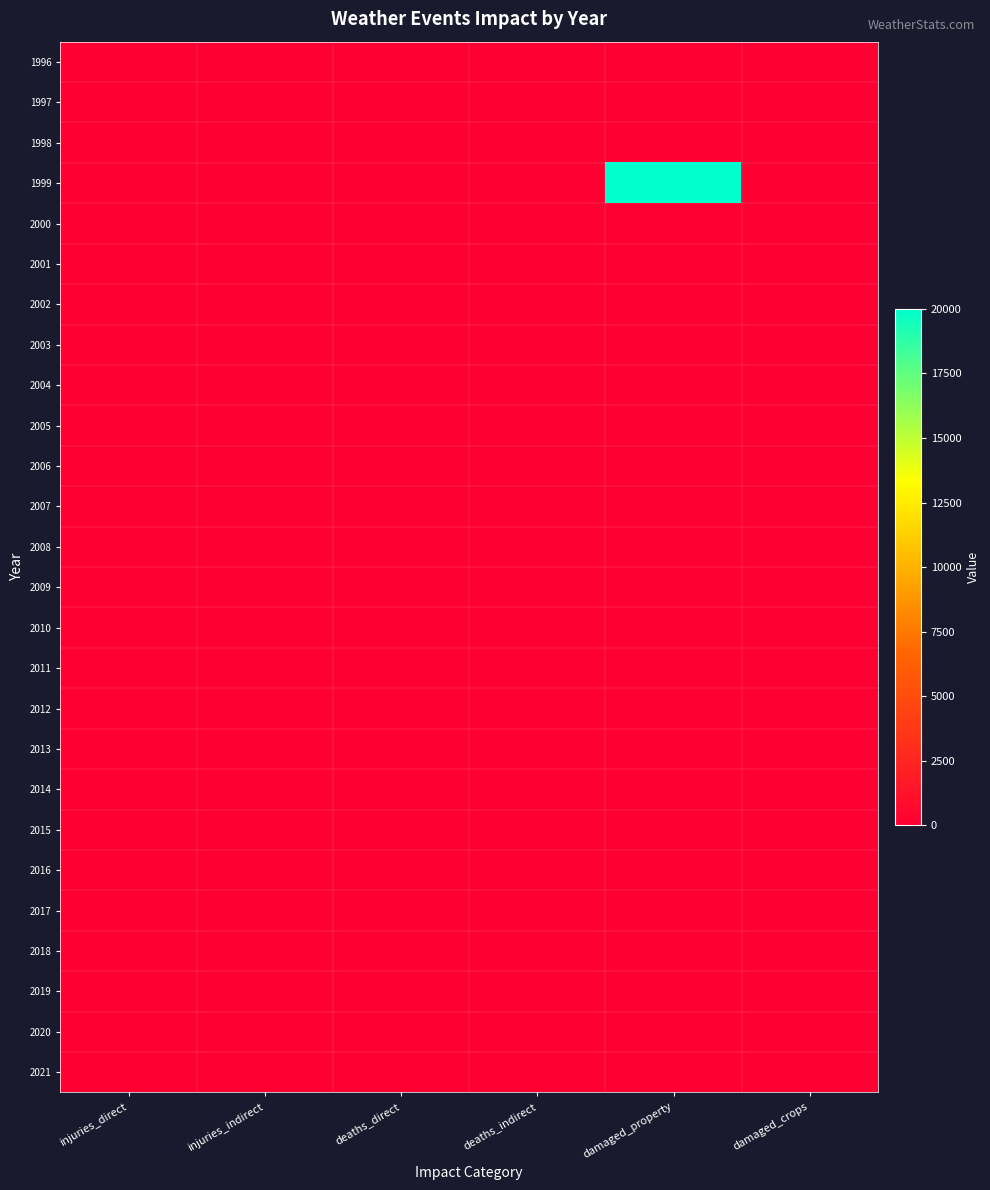

Reading left to right, list all the values displayed in this chart.

1996: injuries_direct=0	injuries_indirect=0	deaths_direct=0	deaths_indirect=0	damaged_property=0	damaged_crops=0
1997: injuries_direct=0	injuries_indirect=0	deaths_direct=0	deaths_indirect=0	damaged_property=0	damaged_crops=0
1998: injuries_direct=0	injuries_indirect=0	deaths_direct=0	deaths_indirect=0	damaged_property=0	damaged_crops=0
1999: injuries_direct=0	injuries_indirect=0	deaths_direct=0	deaths_indirect=0	damaged_property=20000	damaged_crops=0
2000: injuries_direct=0	injuries_indirect=0	deaths_direct=0	deaths_indirect=0	damaged_property=0	damaged_crops=0
2001: injuries_direct=0	injuries_indirect=0	deaths_direct=0	deaths_indirect=0	damaged_property=0	damaged_crops=0
2002: injuries_direct=0	injuries_indirect=0	deaths_direct=0	deaths_indirect=0	damaged_property=0	damaged_crops=0
2003: injuries_direct=0	injuries_indirect=0	deaths_direct=0	deaths_indirect=0	damaged_property=0	damaged_crops=0
2004: injuries_direct=0	injuries_indirect=0	deaths_direct=0	deaths_indirect=0	damaged_property=0	damaged_crops=0
2005: injuries_direct=0	injuries_indirect=0	deaths_direct=0	deaths_indirect=0	damaged_property=0	damaged_crops=0
2006: injuries_direct=0	injuries_indirect=0	deaths_direct=0	deaths_indirect=0	damaged_property=0	damaged_crops=0
2007: injuries_direct=0	injuries_indirect=0	deaths_direct=0	deaths_indirect=0	damaged_property=0	damaged_crops=0
2008: injuries_direct=0	injuries_indirect=0	deaths_direct=0	deaths_indirect=0	damaged_property=0	damaged_crops=0
2009: injuries_direct=0	injuries_indirect=0	deaths_direct=0	deaths_indirect=0	damaged_property=0	damaged_crops=0
2010: injuries_direct=0	injuries_indirect=0	deaths_direct=0	deaths_indirect=0	damaged_property=0	damaged_crops=0
2011: injuries_direct=0	injuries_indirect=0	deaths_direct=0	deaths_indirect=0	damaged_property=0	damaged_crops=0
2012: injuries_direct=0	injuries_indirect=0	deaths_direct=0	deaths_indirect=0	damaged_property=0	damaged_crops=0
2013: injuries_direct=0	injuries_indirect=0	deaths_direct=0	deaths_indirect=0	damaged_property=0	damaged_crops=0
2014: injuries_direct=0	injuries_indirect=0	deaths_direct=0	deaths_indirect=0	damaged_property=0	damaged_crops=0
2015: injuries_direct=0	injuries_indirect=0	deaths_direct=0	deaths_indirect=0	damaged_property=0	damaged_crops=0
2016: injuries_direct=0	injuries_indirect=0	deaths_direct=0	deaths_indirect=0	damaged_property=0	damaged_crops=0
2017: injuries_direct=0	injuries_indirect=0	deaths_direct=0	deaths_indirect=0	damaged_property=0	damaged_crops=0
2018: injuries_direct=0	injuries_indirect=0	deaths_direct=0	deaths_indirect=0	damaged_property=0	damaged_crops=0
2019: injuries_direct=0	injuries_indirect=0	deaths_direct=0	deaths_indirect=0	damaged_property=0	damaged_crops=0
2020: injuries_direct=0	injuries_indirect=0	deaths_direct=0	deaths_indirect=0	damaged_property=0	damaged_crops=0
2021: injuries_direct=0	injuries_indirect=0	deaths_direct=0	deaths_indirect=0	damaged_property=0	damaged_crops=0